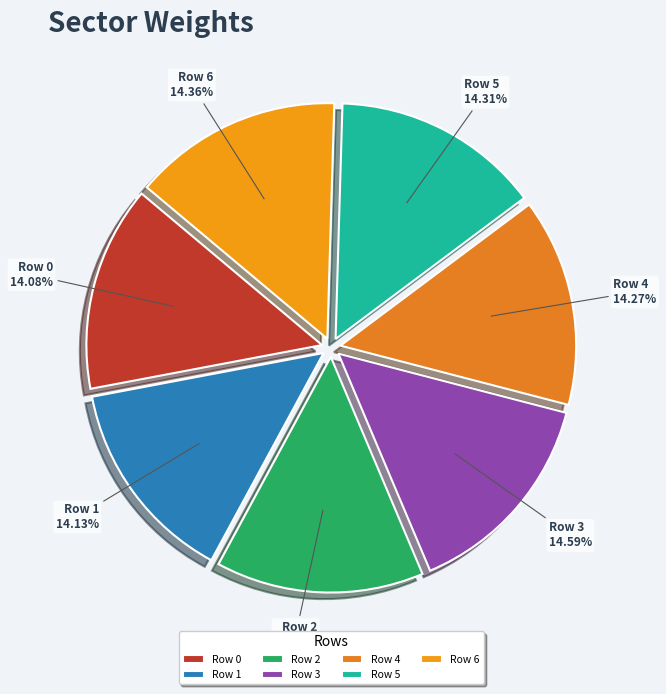

Combined, do Row 5 and Row 3 account for over 50%?

No